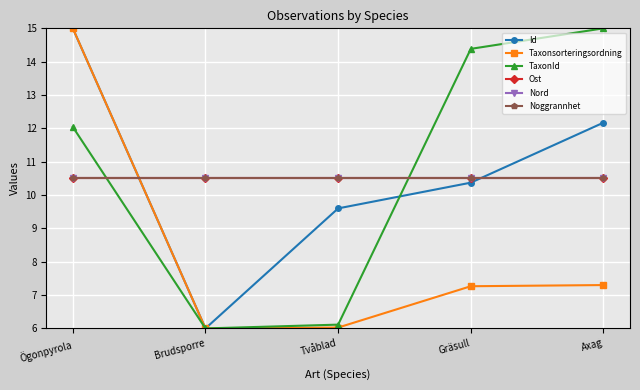

What is the total value across all series at Brudsporre?

49.5